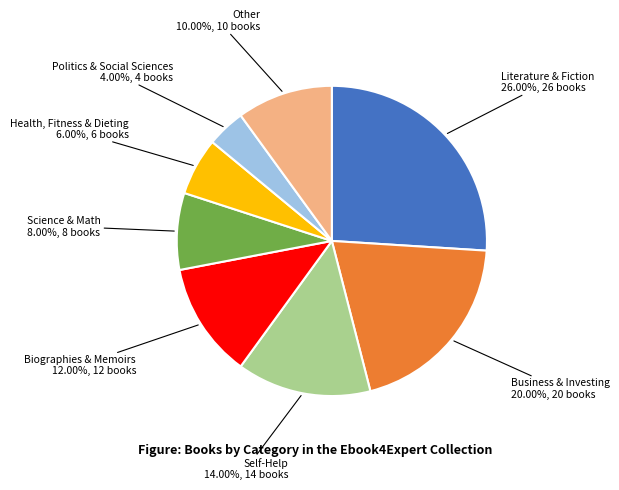

Is there a majority slice in this chart?

No